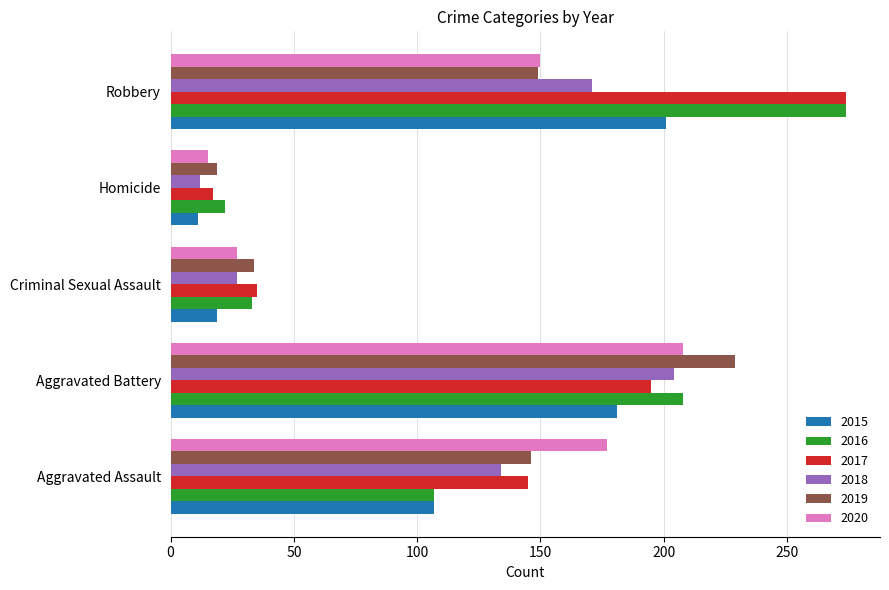

How many distinct data groups are displayed?

6